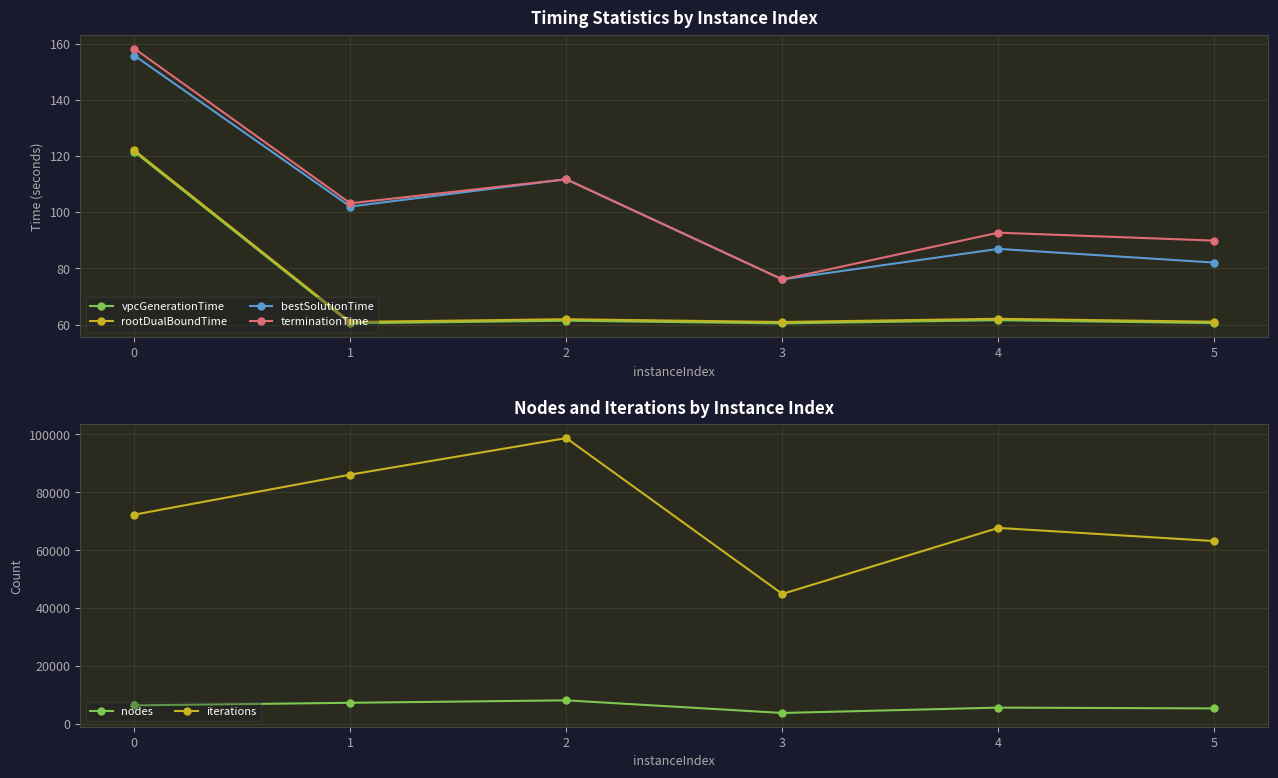

Which series has the largest total across all categories?

iterations